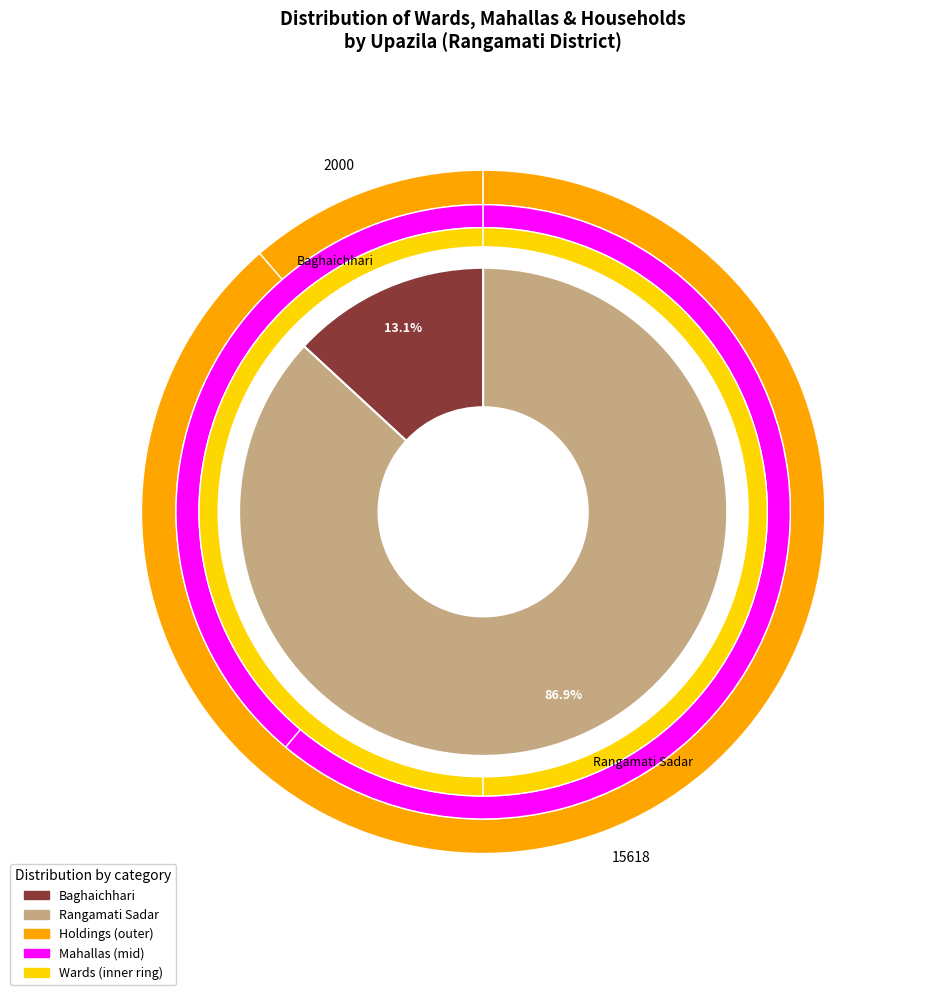

How many slices are in this pie chart?

2